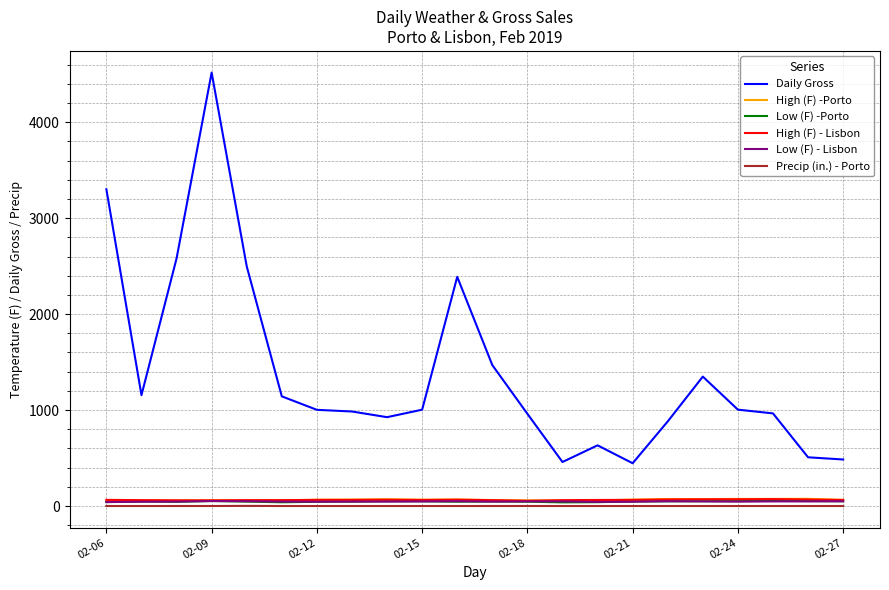

Which series has the largest range (max minus min)?

Daily Gross